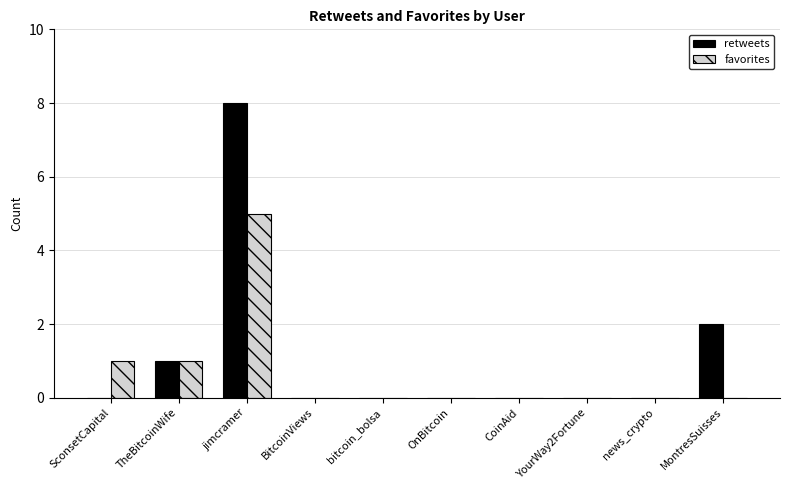

What is the sum of all retweets values?

11